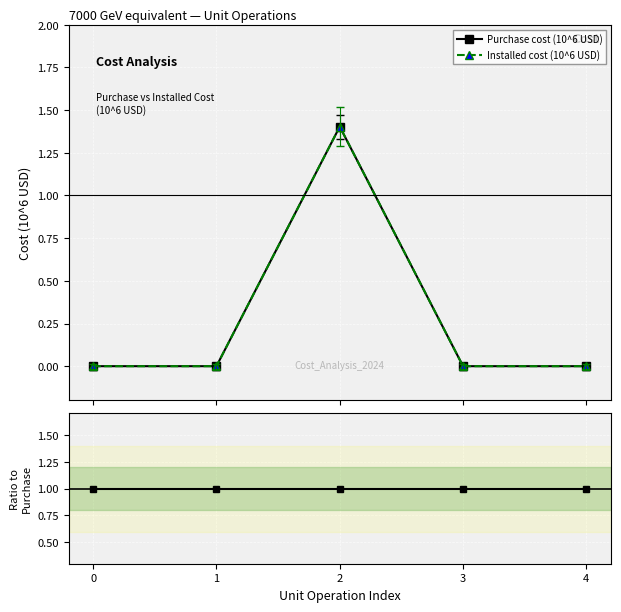

At which category is the sum across all series the highest?

2